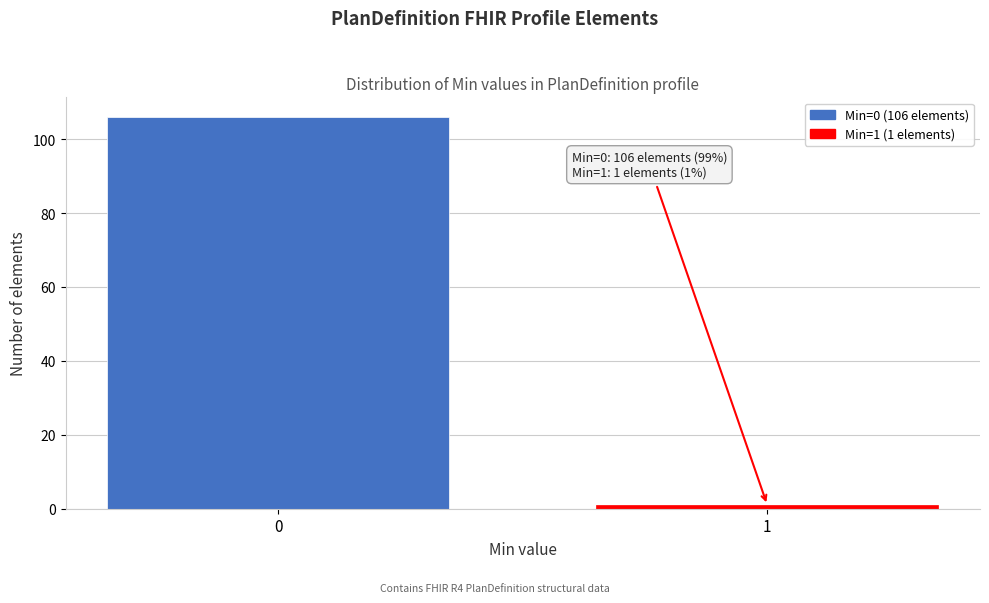

Reading left to right, extract all data points from this chart.

106	1